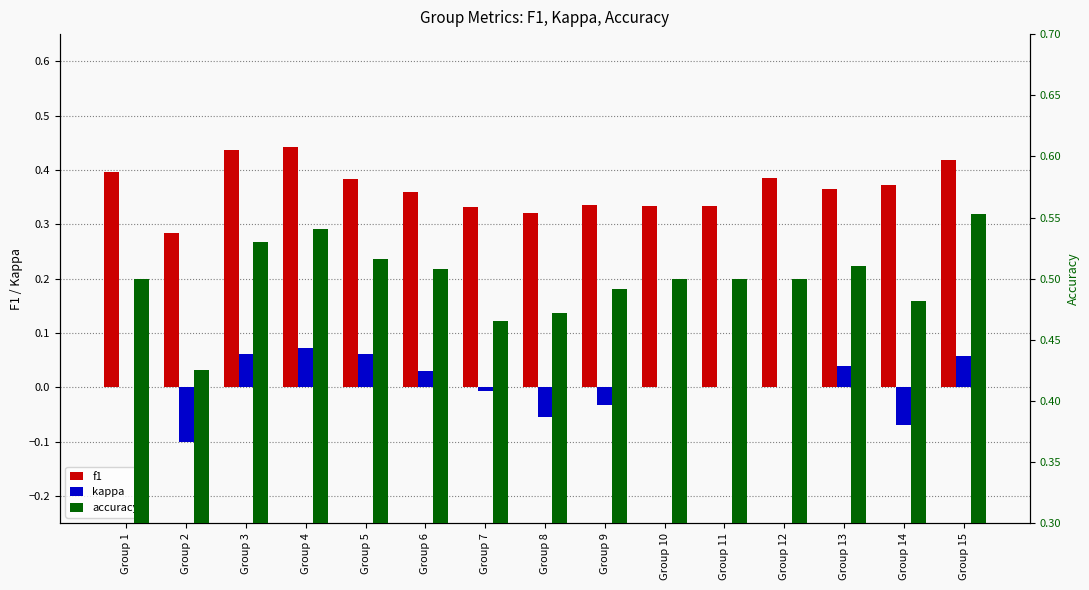

Which category has the highest value in the f1 series?

Group 4